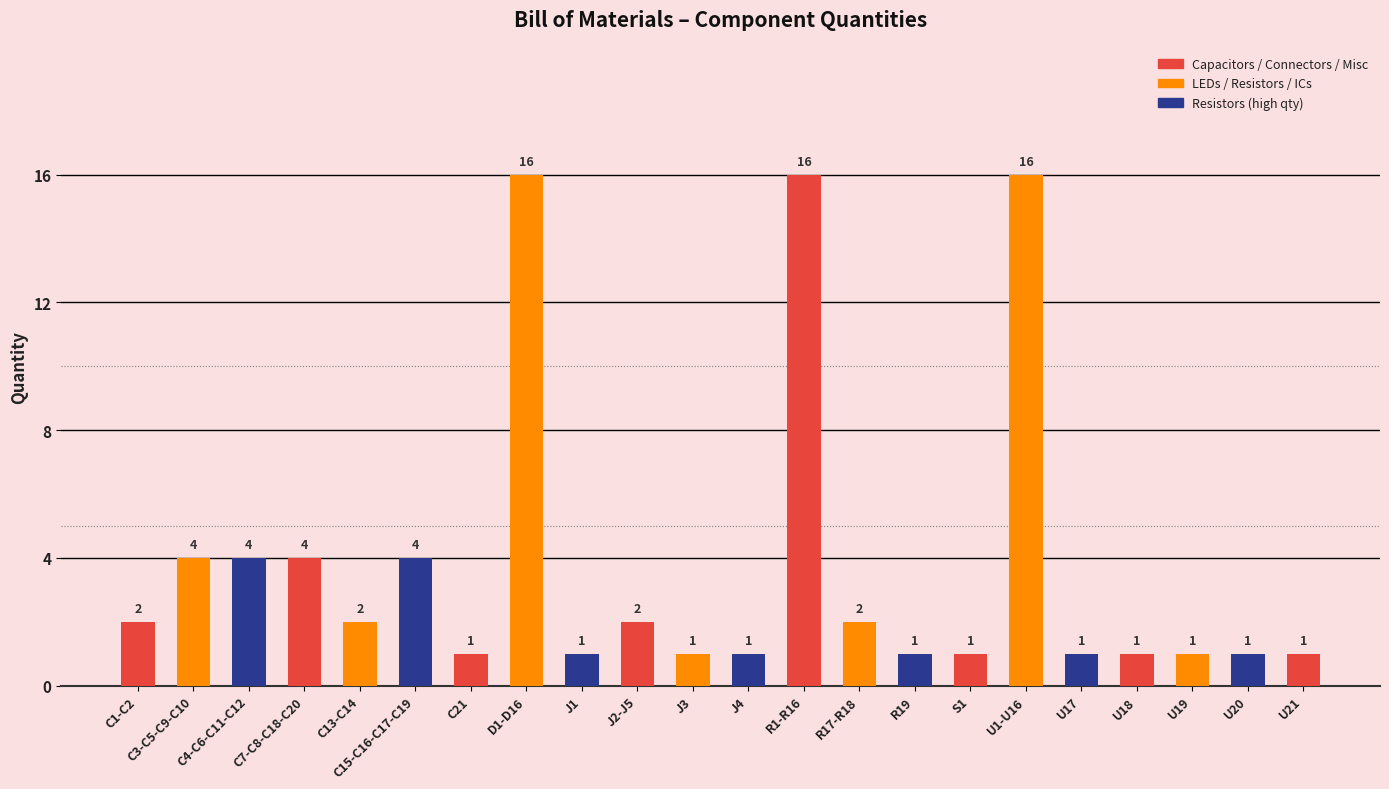

How many series are shown in this chart?

1